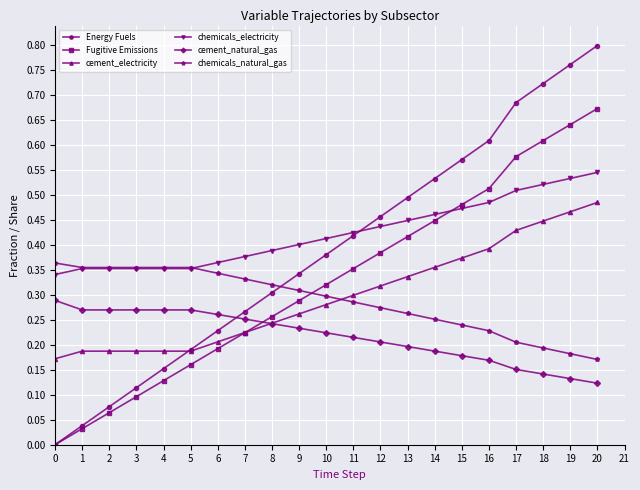

Which series has the largest range (max minus min)?

Energy Fuels